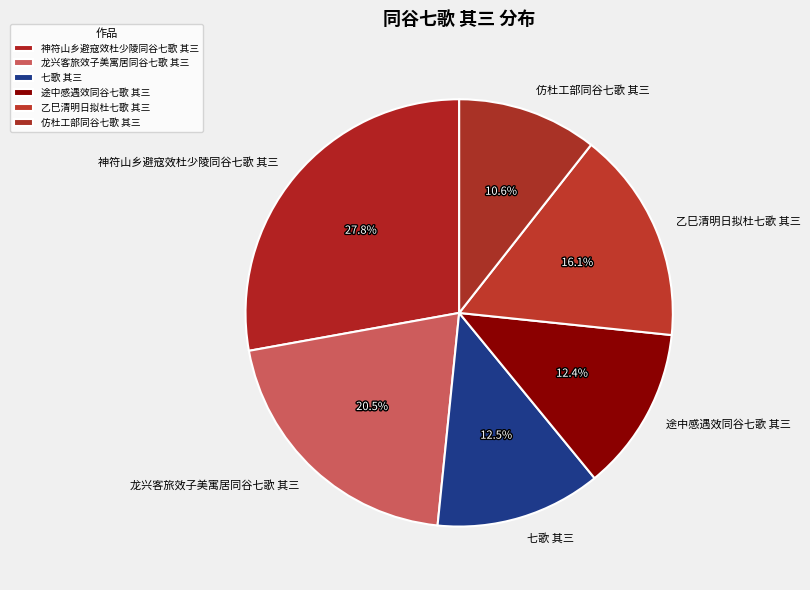

Is there any slice that represents more than half of the pie?

No